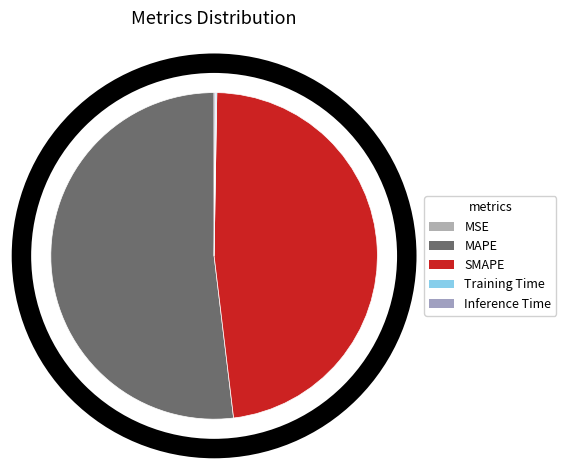

How many slices are in this pie chart?

5